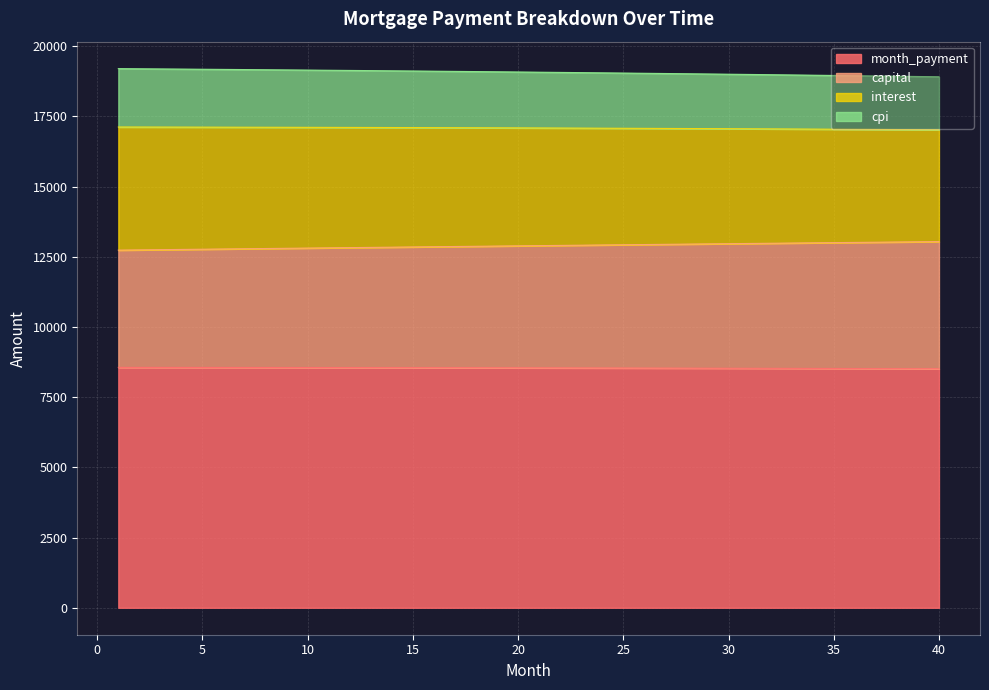

What are all the series names shown in the legend?

month_payment, capital, interest, cpi